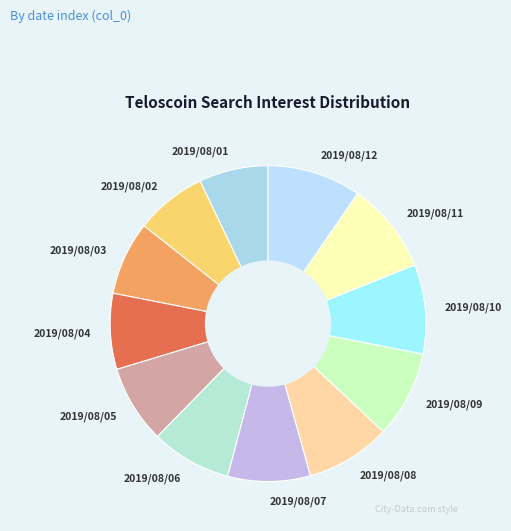

Does any single category account for the majority?

No